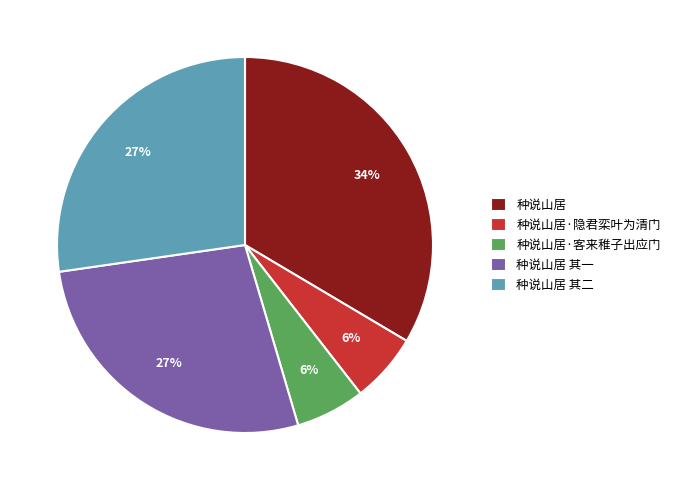

Does any single category account for the majority?

No